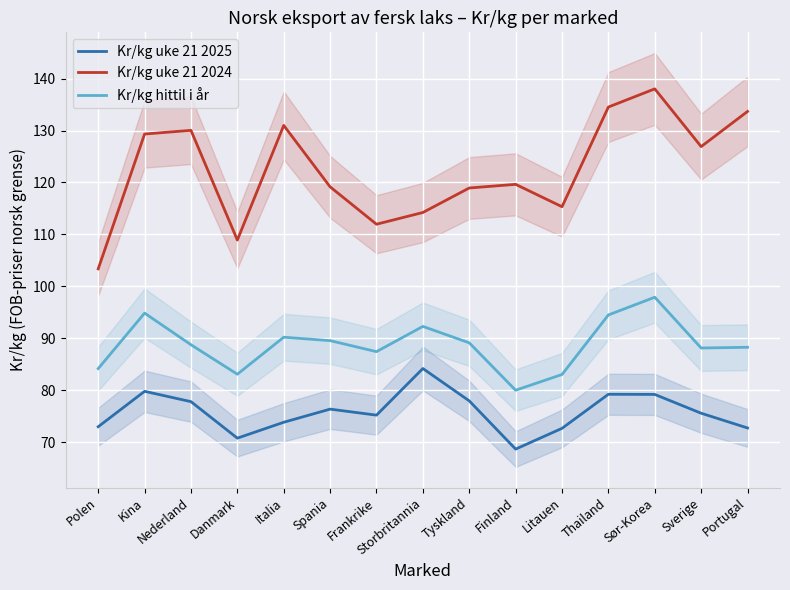

Rank the categories by Kr/kg uke 21 2025 value from lowest to highest.

Finland, Danmark, Litauen, Portugal, Polen, Italia, Frankrike, Sverige, Spania, Nederland, Tyskland, Sør-Korea, Thailand, Kina, Storbritannia